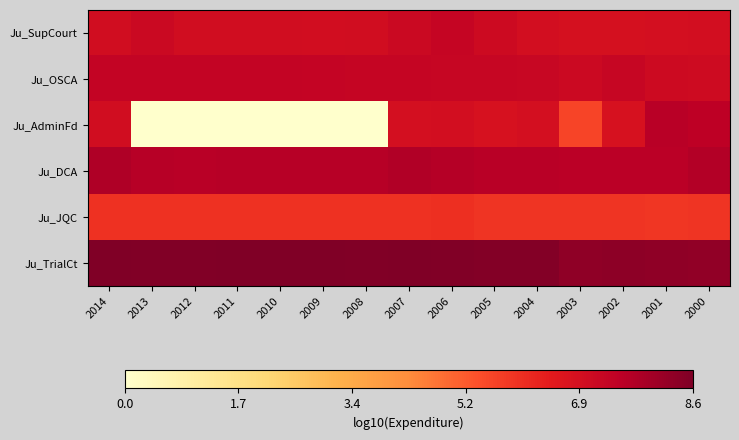

Reading left to right, list all the values displayed in this chart.

Ju_SupCourt: 2014=7.0	2013=7.1	2012=7.0	2011=7.0	2010=7.0	2009=7.0	2008=7.0	2007=7.1	2006=7.3	2005=7.1	2004=6.9	2003=6.9	2002=6.9	2001=6.9	2000=6.9
Ju_OSCA: 2014=7.3	2013=7.3	2012=7.3	2011=7.3	2010=7.3	2009=7.3	2008=7.3	2007=7.3	2006=7.3	2005=7.2	2004=7.2	2003=7.1	2002=7.2	2001=7.1	2000=7.1
Ju_AdminFd: 2014=7.0	2013=0.0	2012=0.0	2011=0.0	2010=0.0	2009=0.0	2008=0.0	2007=6.9	2006=6.9	2005=6.8	2004=6.9	2003=5.6	2002=6.8	2001=7.6	2000=7.5
Ju_DCA: 2014=7.7	2013=7.6	2012=7.6	2011=7.6	2010=7.6	2009=7.6	2008=7.6	2007=7.7	2006=7.6	2005=7.6	2004=7.6	2003=7.6	2002=7.6	2001=7.6	2000=7.7
Ju_JQC: 2014=6.0	2013=6.0	2012=6.0	2011=6.0	2010=6.0	2009=6.0	2008=6.0	2007=6.0	2006=6.0	2005=5.9	2004=5.9	2003=5.9	2002=5.9	2001=5.9	2000=5.9
Ju_TrialCt: 2014=8.6	2013=8.6	2012=8.6	2011=8.6	2010=8.6	2009=8.6	2008=8.6	2007=8.6	2006=8.6	2005=8.5	2004=8.5	2003=8.3	2002=8.4	2001=8.3	2000=8.3